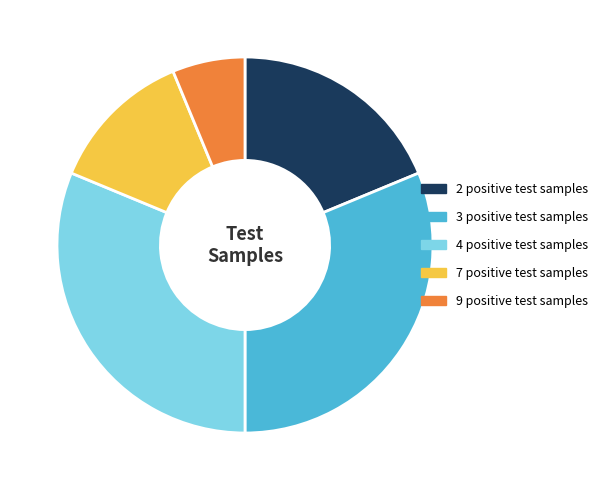

What is the smallest slice in the pie chart?

9 positive test samples